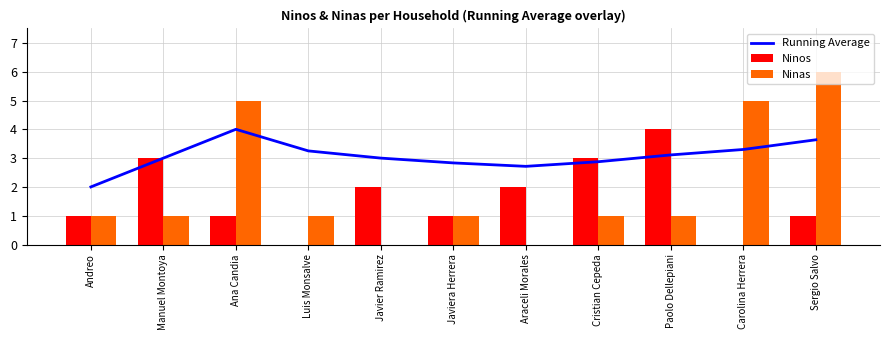

Reading right to left, list all the values displayed in this chart.

Running Average: 3.6	3.3	3.1	2.9	2.7	2.8	3.0	3.2	4.0	3.0	2.0
Ninos: 1.0	0.0	4.0	3.0	2.0	1.0	2.0	0.0	1.0	3.0	1.0
Ninas: 6.0	5.0	1.0	1.0	0.0	1.0	0.0	1.0	5.0	1.0	1.0